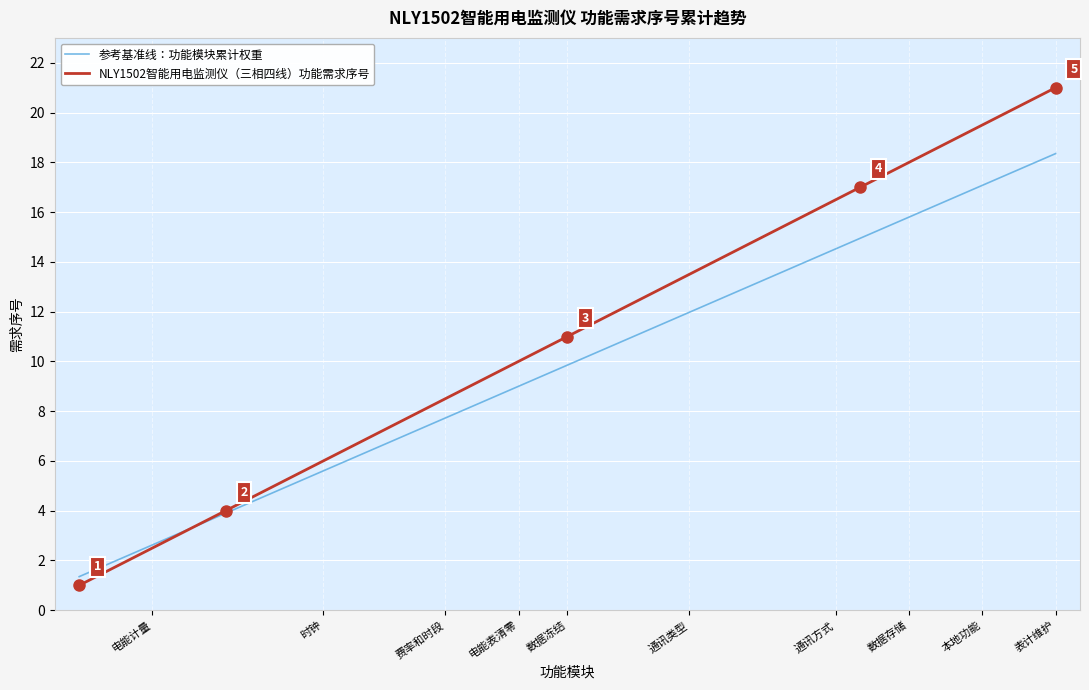

Does the chart display data point markers on the line(s)?

No